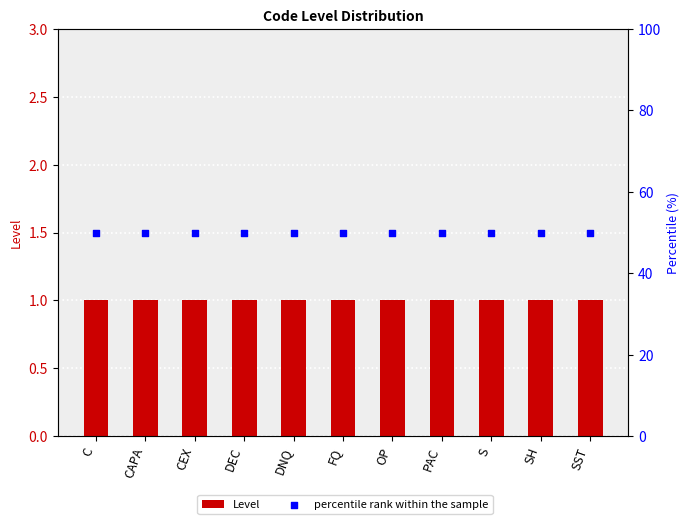

Which series has the largest total across all categories?

percentile rank within the sample